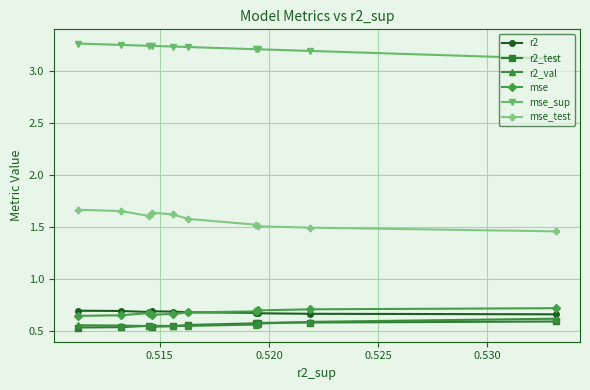

Count the mse values in the range 0 to 1.

10